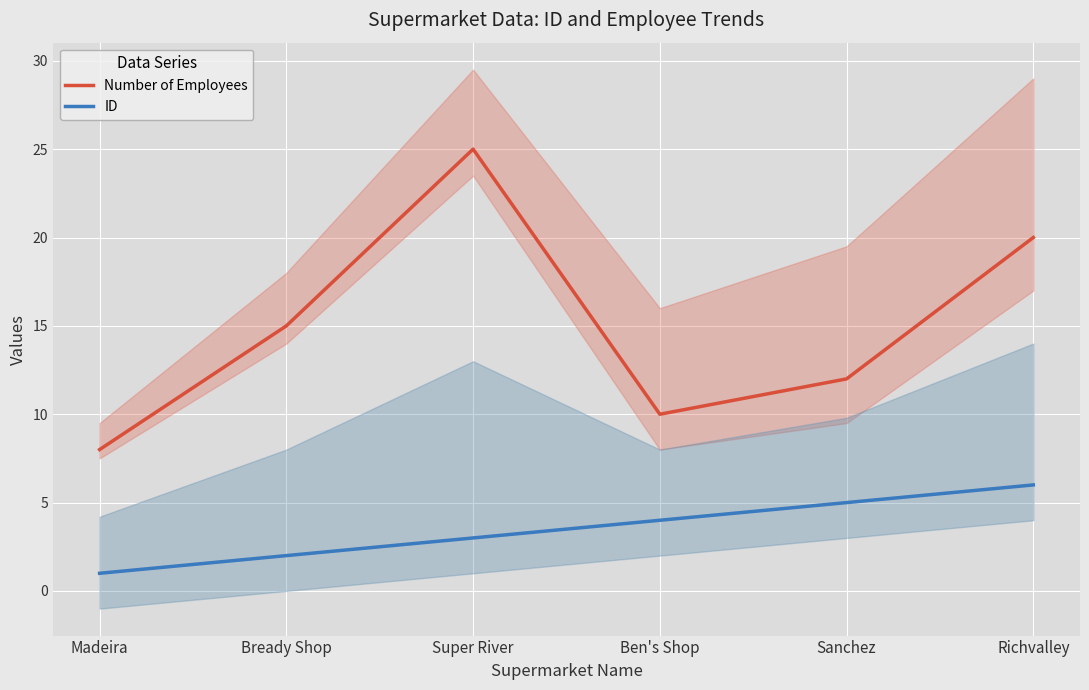

Reading left to right, transcribe all the data shown in this chart.

Number of Employees: Madeira=8	Bready Shop=15	Super River=25	Ben's Shop=10	Sanchez=12	Richvalley=20
ID: Madeira=1	Bready Shop=2	Super River=3	Ben's Shop=4	Sanchez=5	Richvalley=6